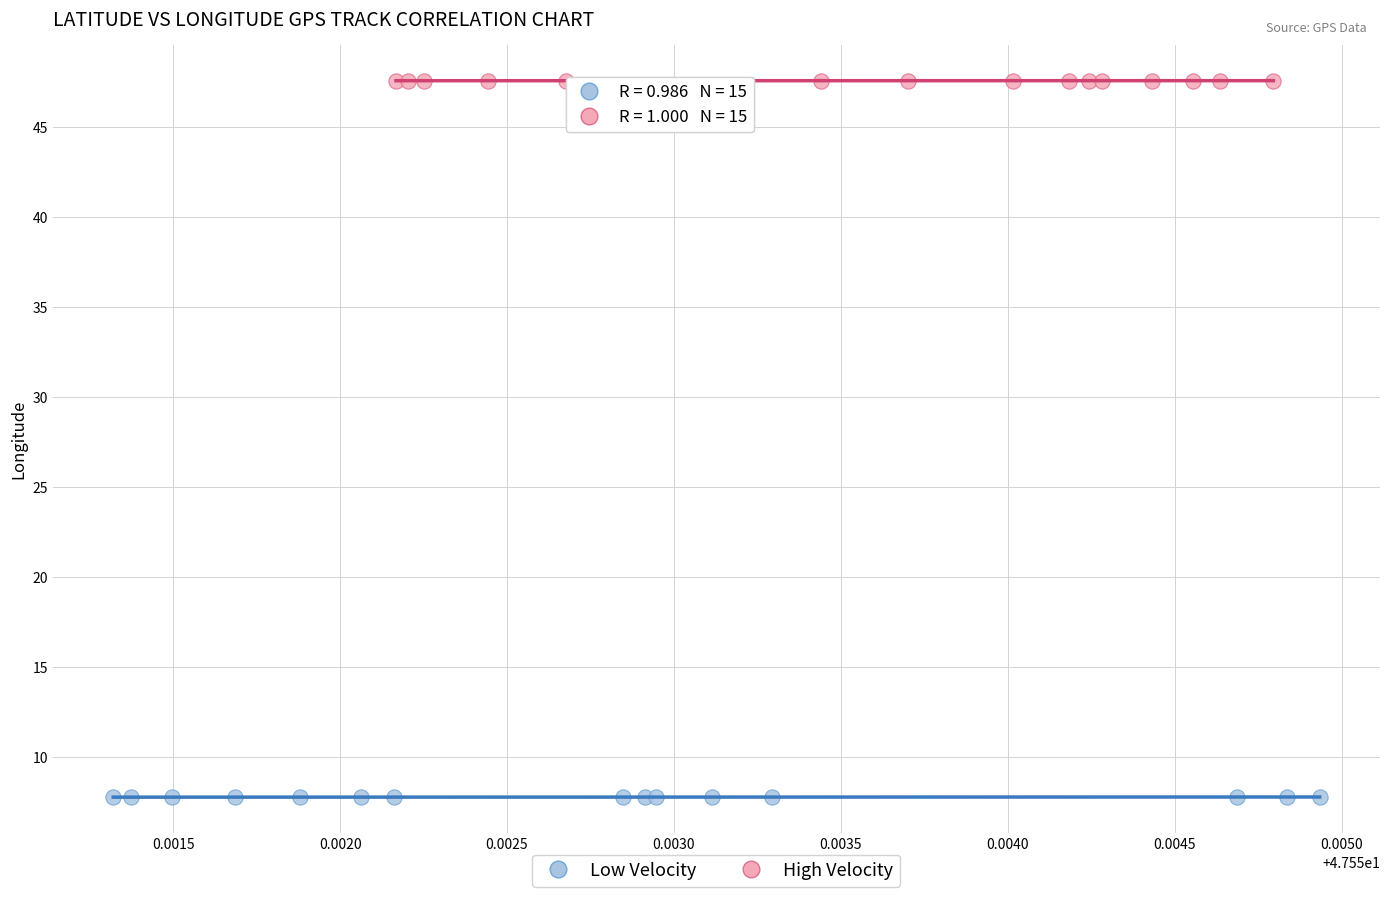

Which series contains the lowest Y value?

Low Velocity